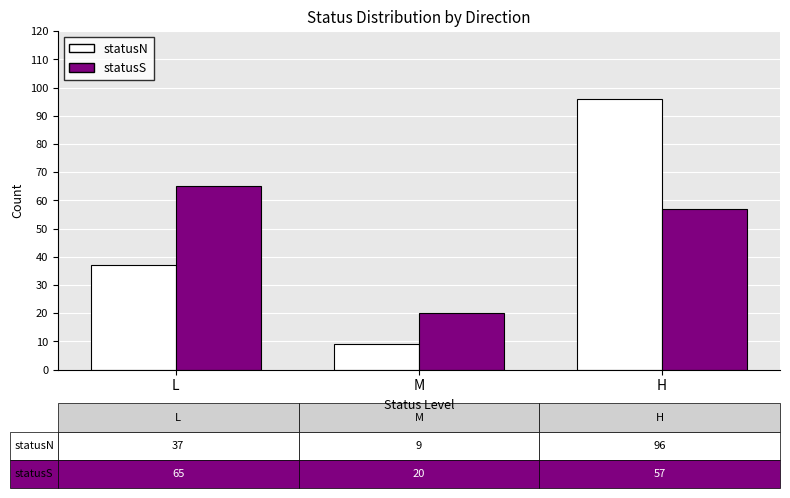

What is the maximum value shown in the chart?

96